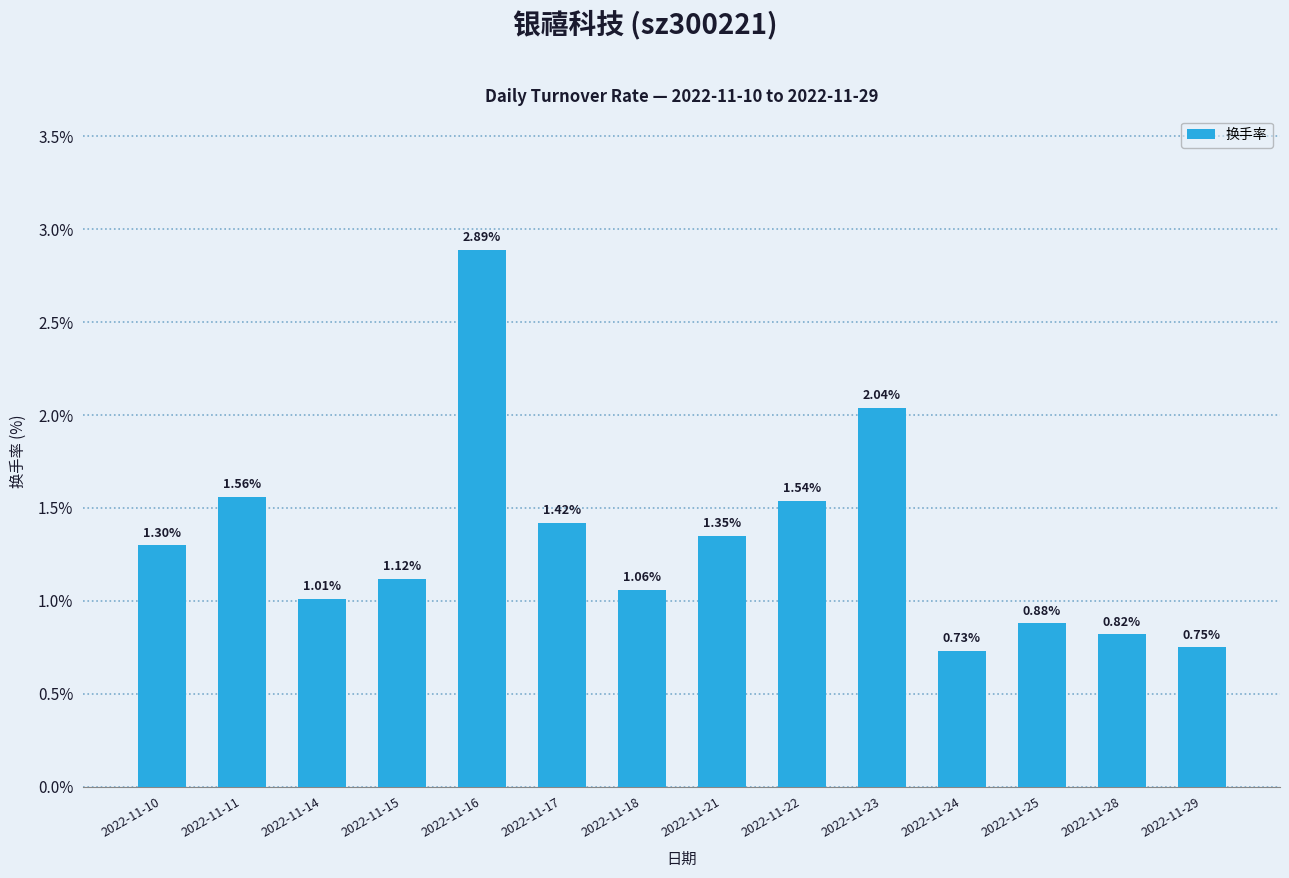

What is the ratio of the value at 2022-11-28 to the value at 2022-11-22?

0.5